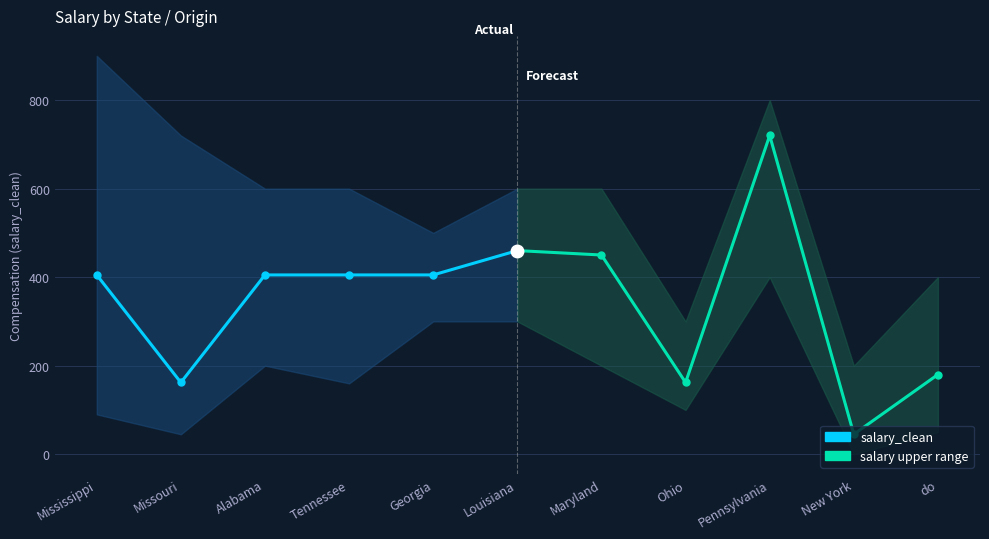

True or false: salary_clean has a value of 551 at Mississippi.

False